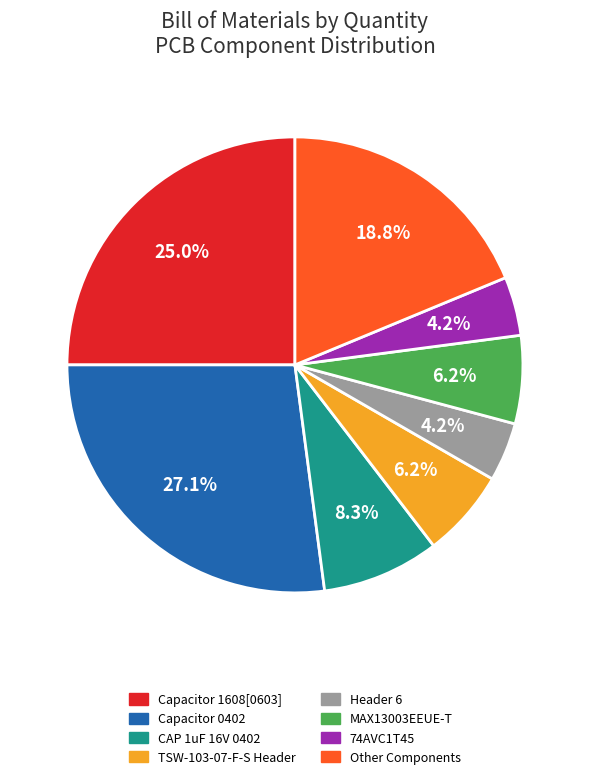

Does any single category account for the majority?

No